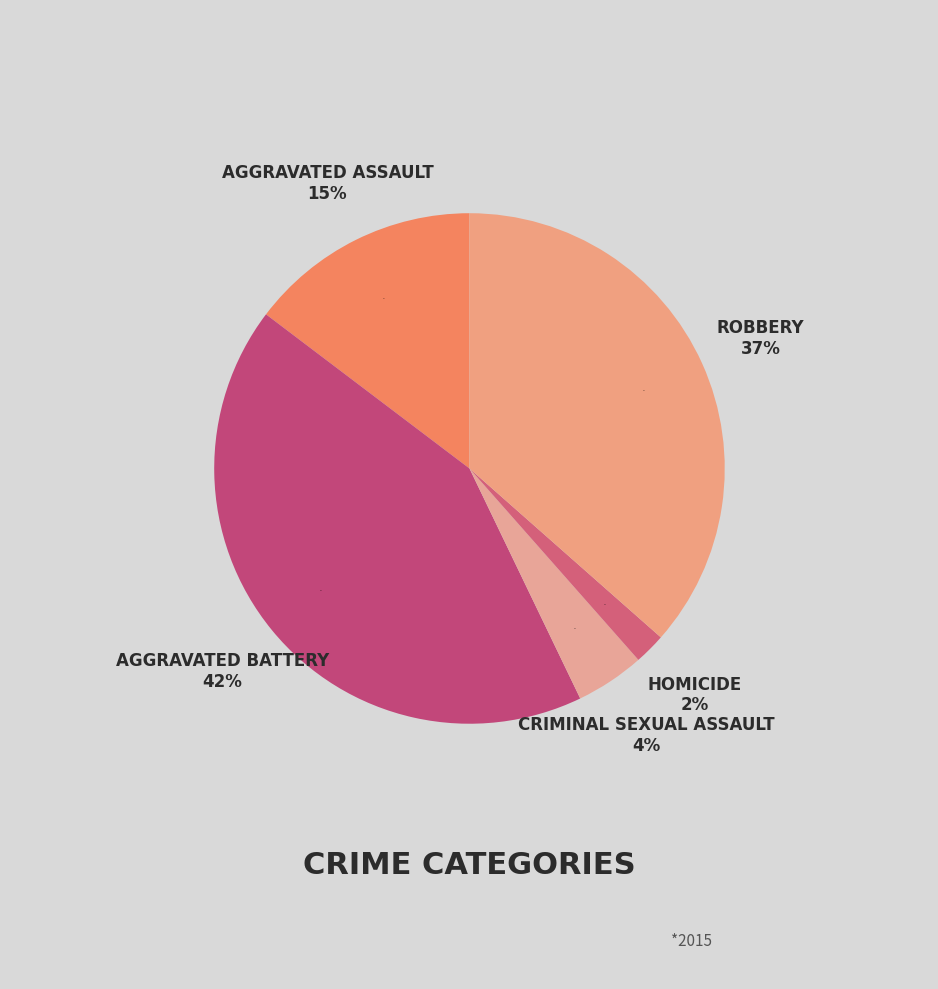

Is there any slice that represents more than half of the pie?

No